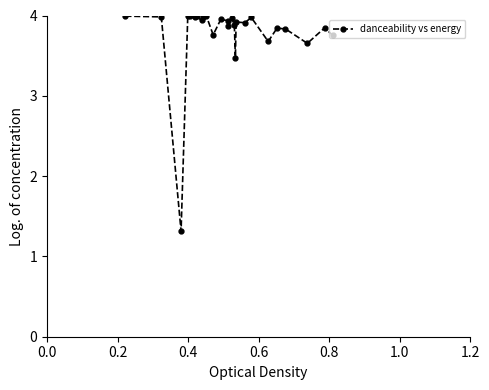

Which label corresponds to the smallest value in the chart?

0.4